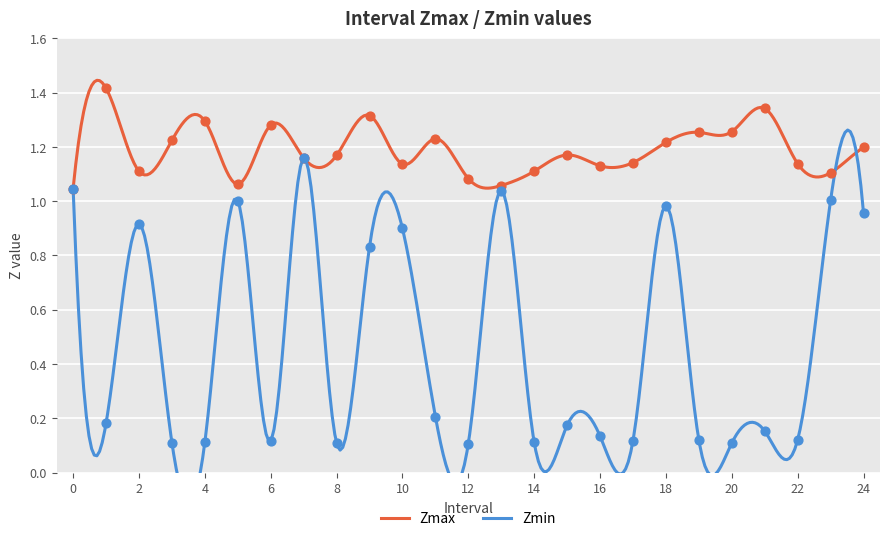

What are all the series names shown in the legend?

Zmax, Zmin